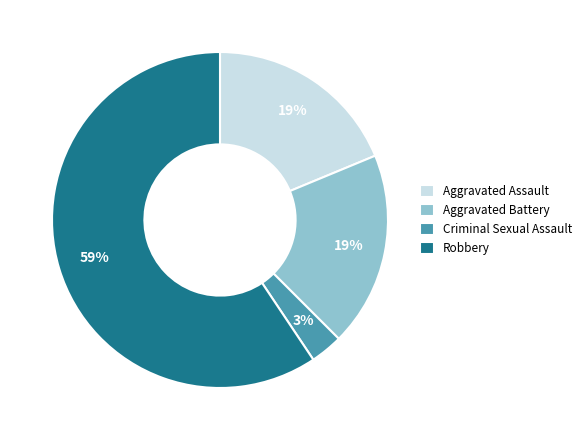

True or false: Criminal Sexual Assault accounts for 3% of the total.

True